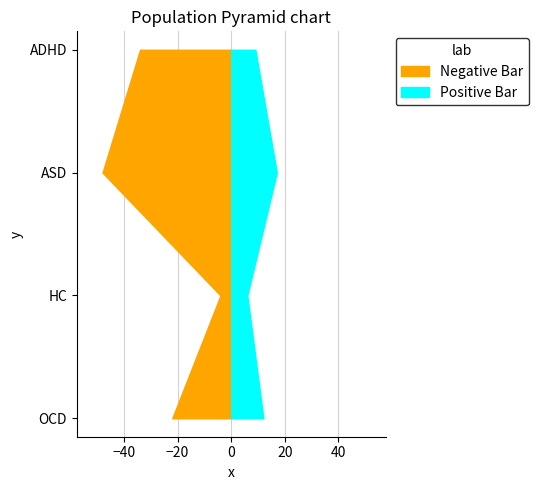

Reading right to left, list all the values displayed in this chart.

sexM: 22	4	48	34
sexF: 12	6	17	9